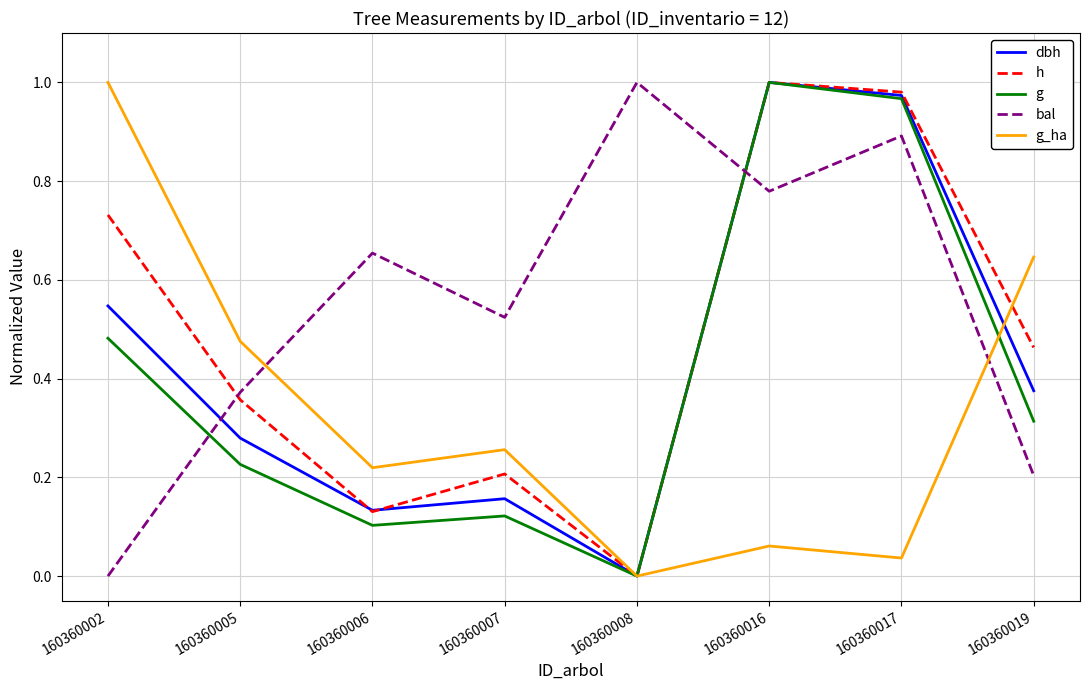

What is the difference between the highest and lowest values at 160360017?

0.9